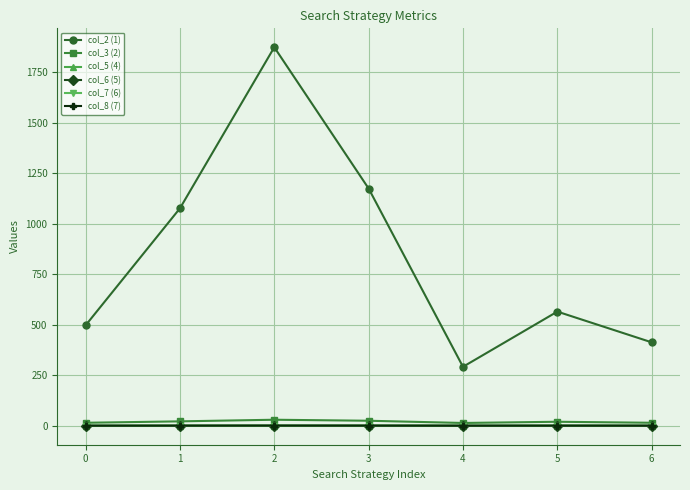

Which series has the largest total across all categories?

col_2 (1)